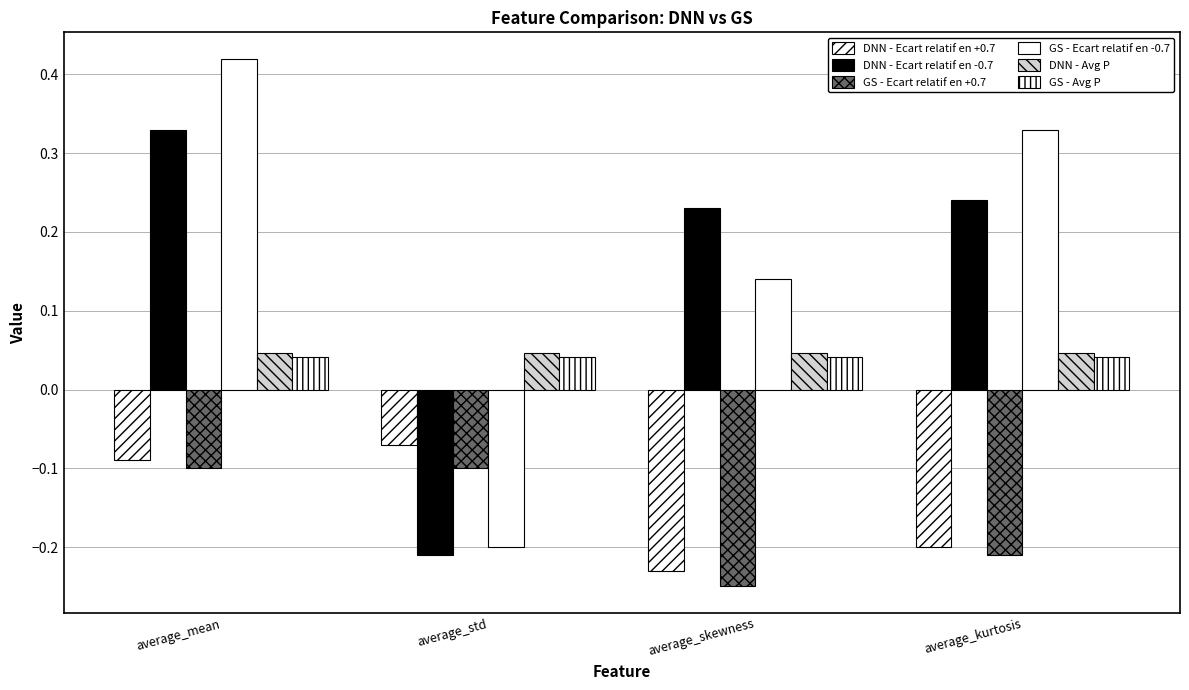

Count the number of categories in the chart.

4